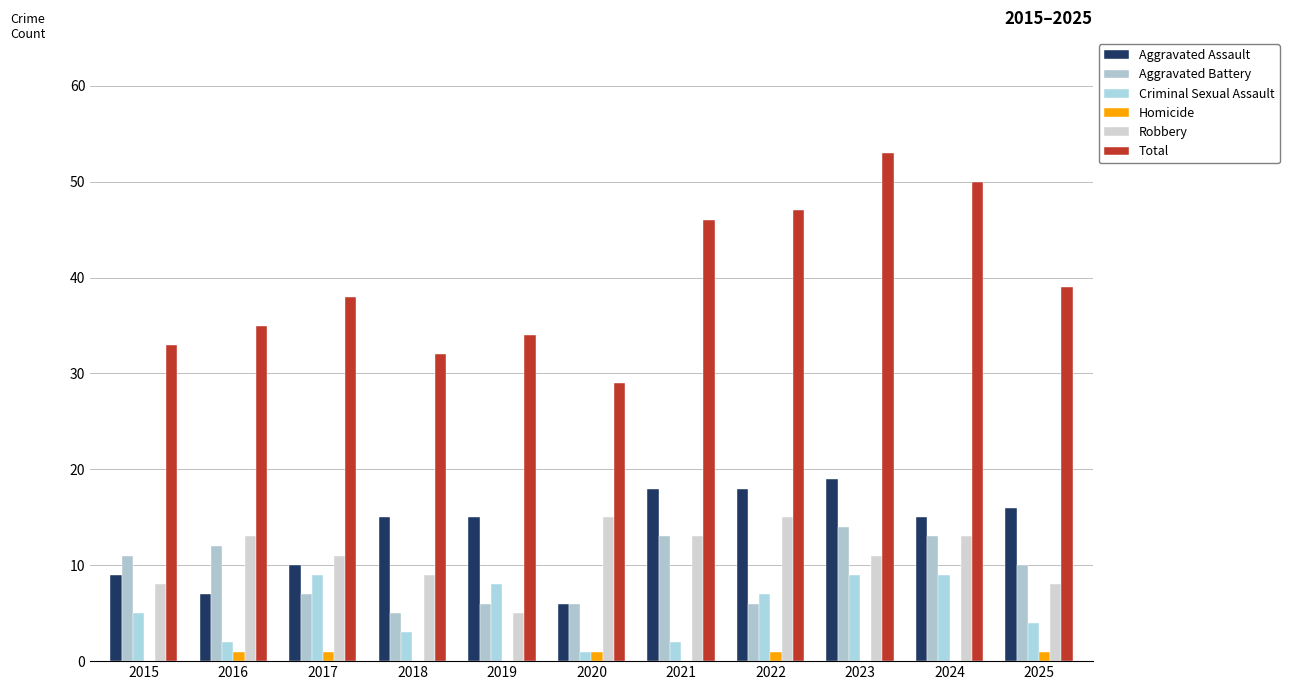

Reading left to right, extract all data points from this chart.

Aggravated Assault: 9	7	10	15	15	6	18	18	19	15	16
Aggravated Battery: 11	12	7	5	6	6	13	6	14	13	10
Criminal Sexual Assault: 5	2	9	3	8	1	2	7	9	9	4
Homicide: 0	1	1	0	0	1	0	1	0	0	1
Robbery: 8	13	11	9	5	15	13	15	11	13	8
Total: 33	35	38	32	34	29	46	47	53	50	39